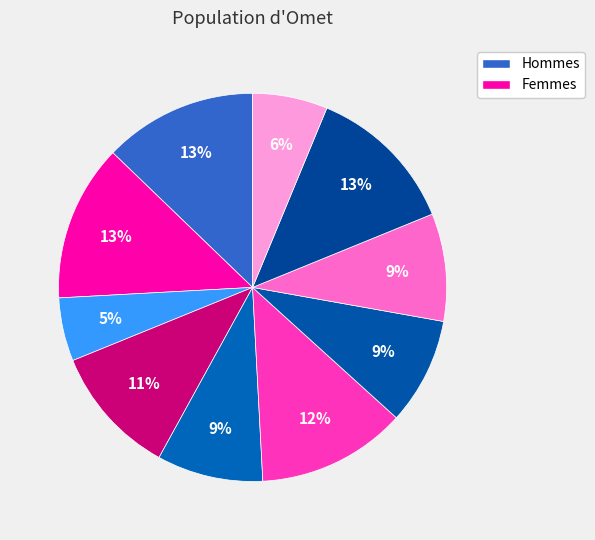

How many slices are in this pie chart?

10